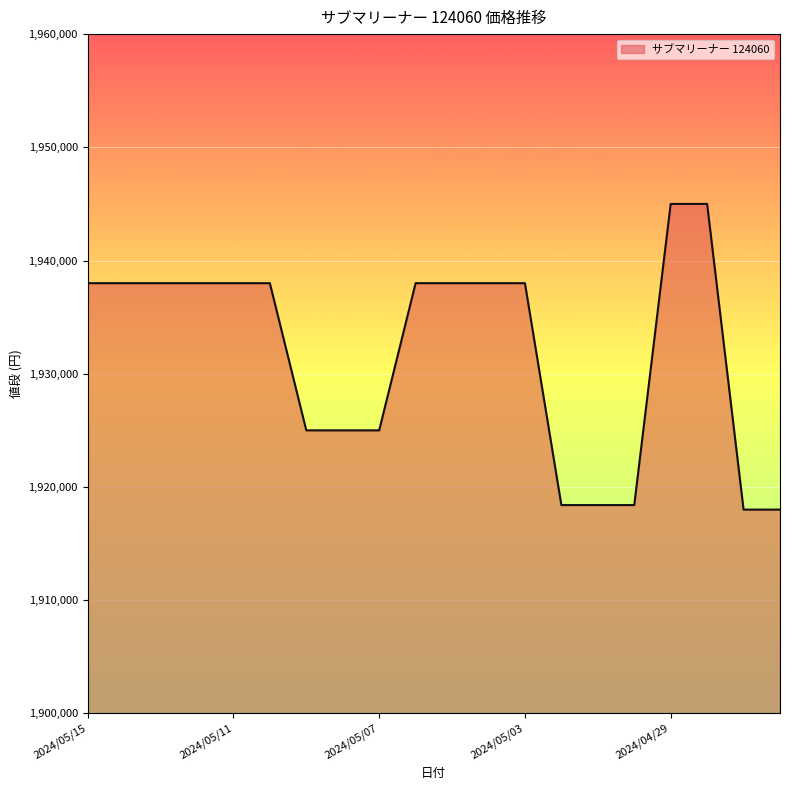

What is the smallest value displayed?

1918000